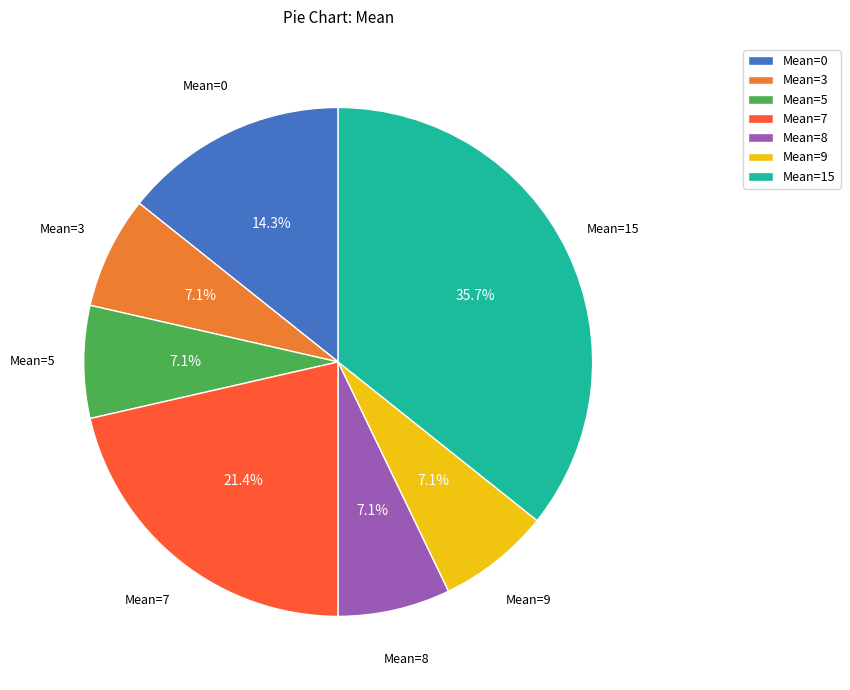

What is the largest slice in the pie chart?

Mean=15